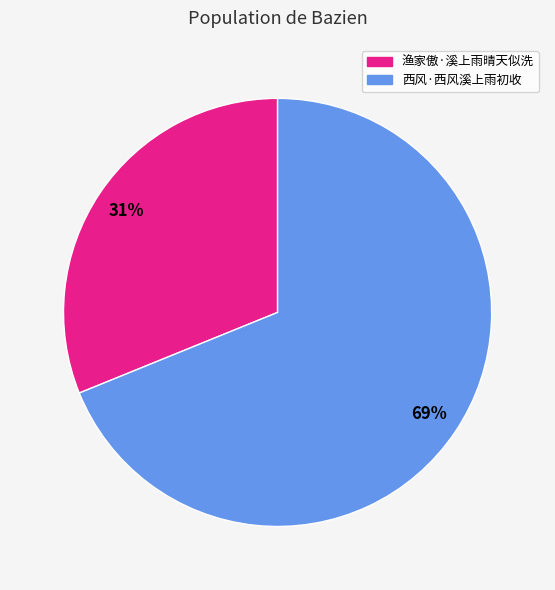

Which has a higher value, 西风·西风溪上雨初收 or 渔家傲·溪上雨晴天似洗?

西风·西风溪上雨初收